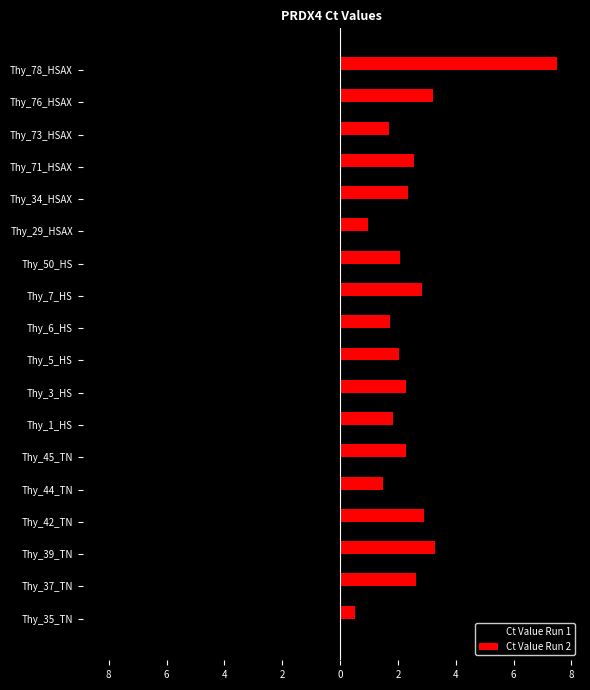

What are all the series names shown in the legend?

Ct Value Run 1, Ct Value Run 2